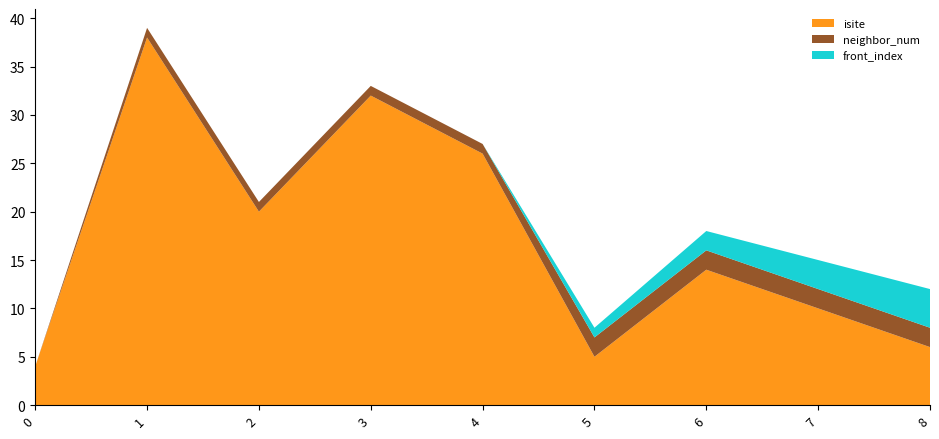

Reading left to right, list all the values displayed in this chart.

isite: 4	38	20	32	26	5	14	10	6
neighbor_num: 0	1	1	1	1	2	2	2	2
front_index: 0	0	0	0	0	1	2	3	4